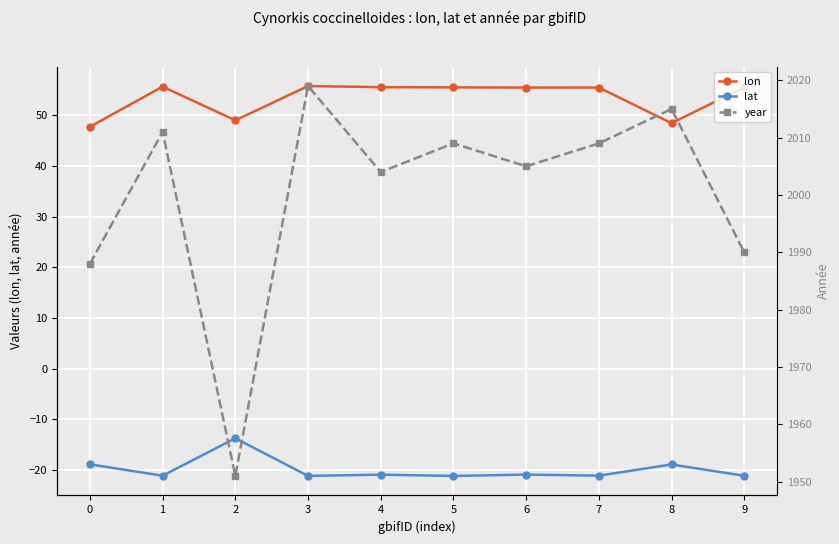

Reading left to right, extract all data points from this chart.

lon: 0=47.7	1=55.6	2=49.0	3=55.8	4=55.5	5=55.5	6=55.4	7=55.5	8=48.4	9=55.5
lat: 0=-18.9	1=-21.2	2=-13.8	3=-21.2	4=-20.9	5=-21.2	6=-20.9	7=-21.1	8=-18.9	9=-21.2
year: 0=1988.0	1=2011.0	2=1951.0	3=2019.0	4=2004.0	5=2009.0	6=2005.0	7=2009.0	8=2015.0	9=1990.0